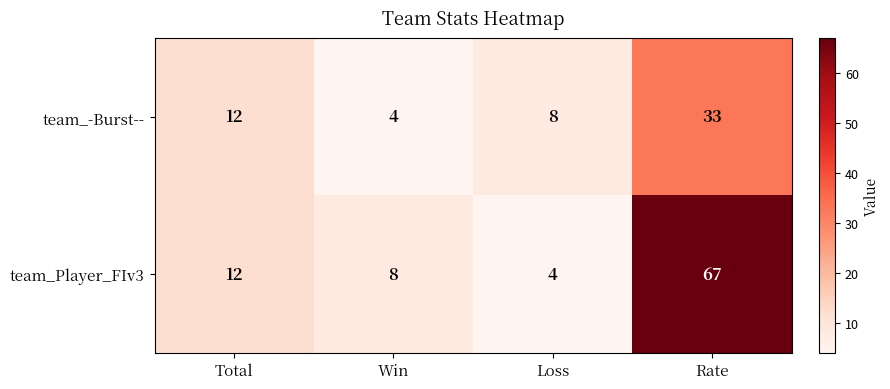

At how many categories does at least one series exceed 33?

1